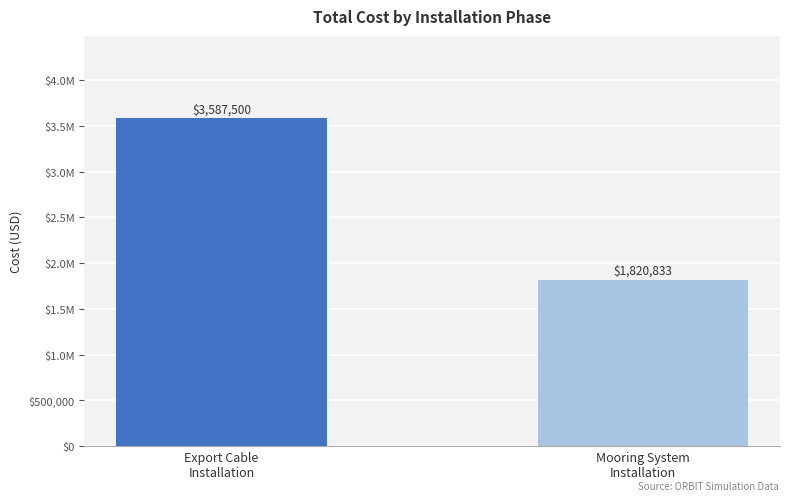

What value does the data have at Export Cable
Installation, to the nearest 50?

3587500